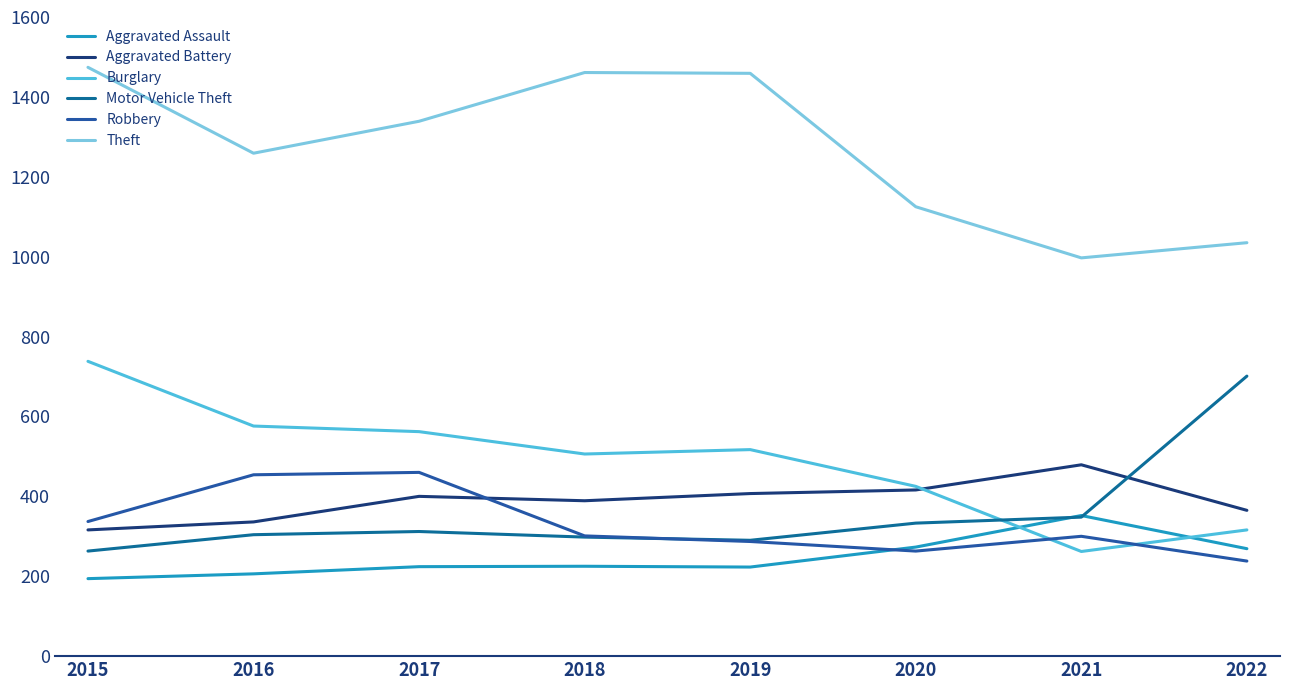

What is the lowest value of the Aggravated Assault series?

194